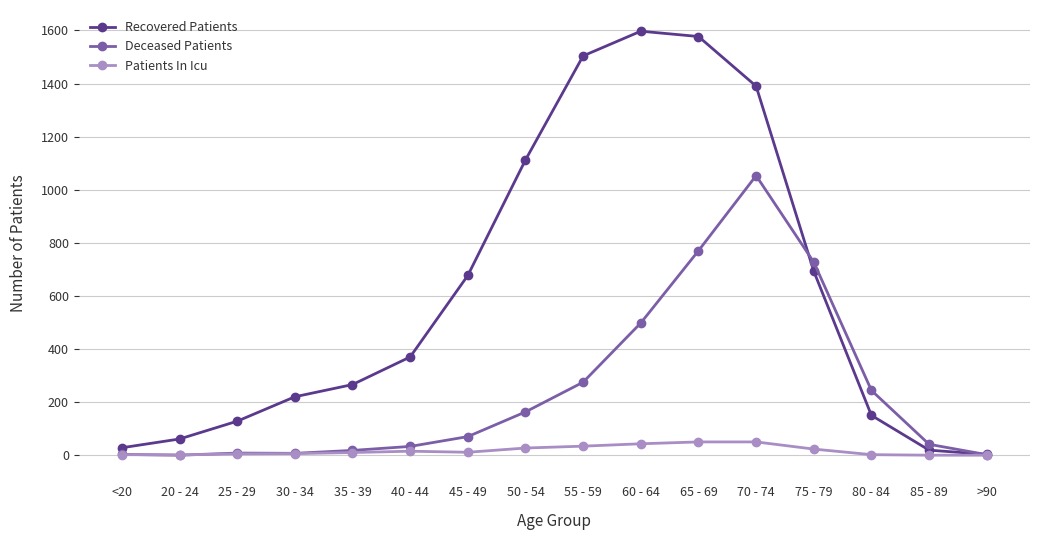

Which series has the largest range (max minus min)?

Recovered Patients